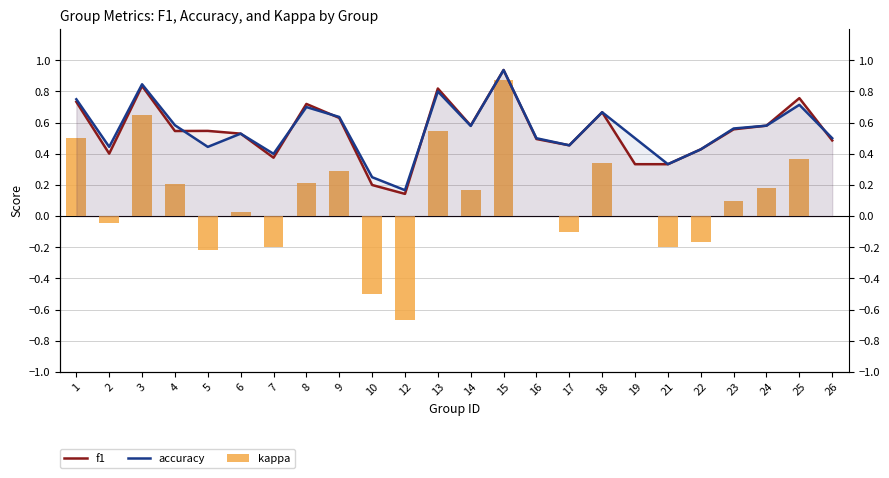

Which series has the largest total across all categories?

accuracy